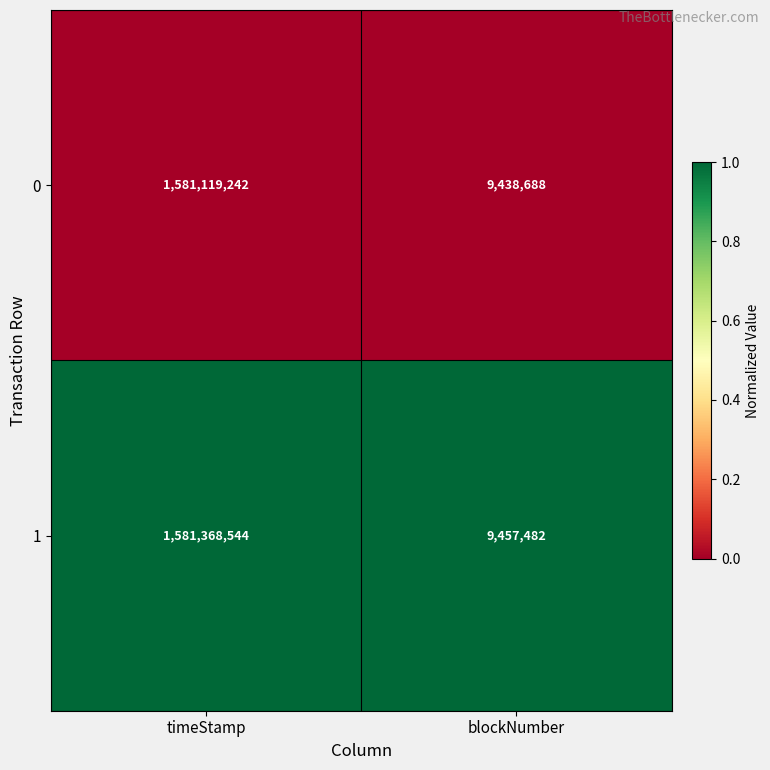

The 0 series shows 16850042 at blockNumber. True or false?

False